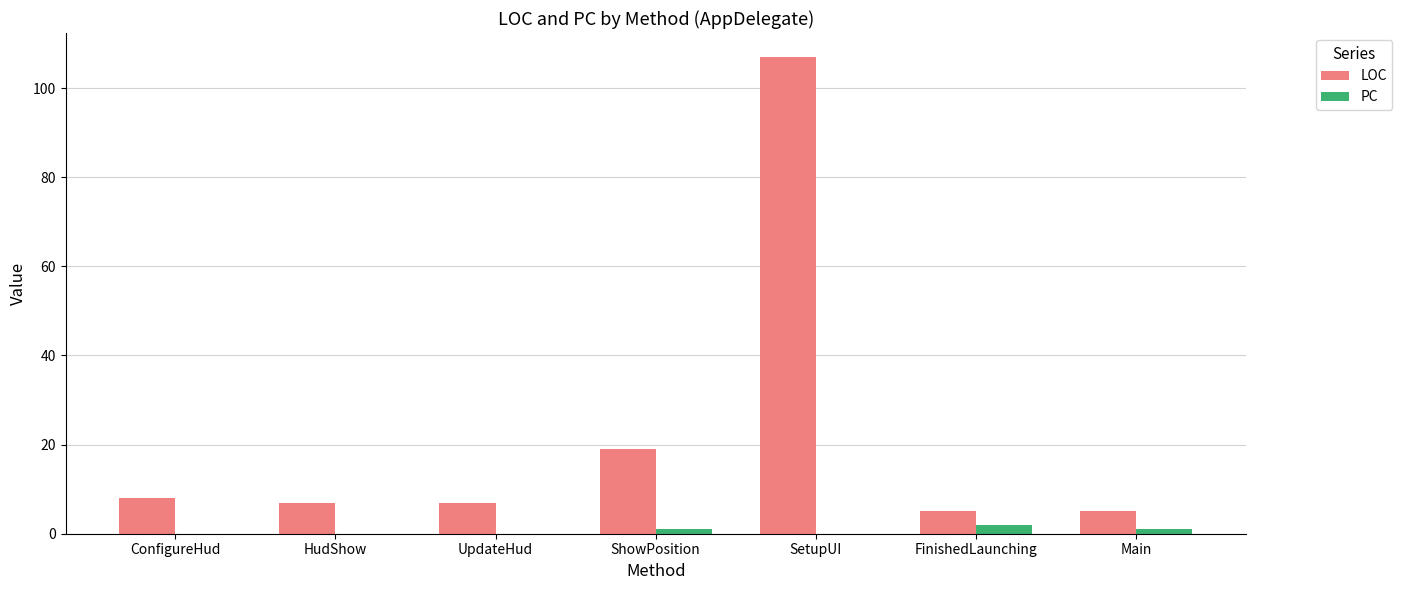

Which series has the largest total across all categories?

LOC